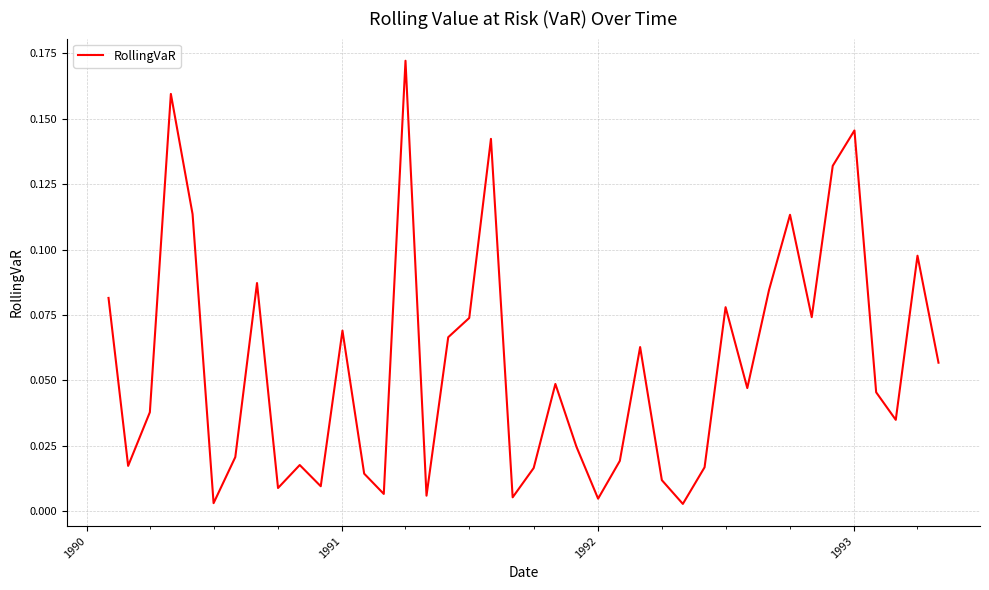

What is the difference between the maximum and minimum values?

0.2